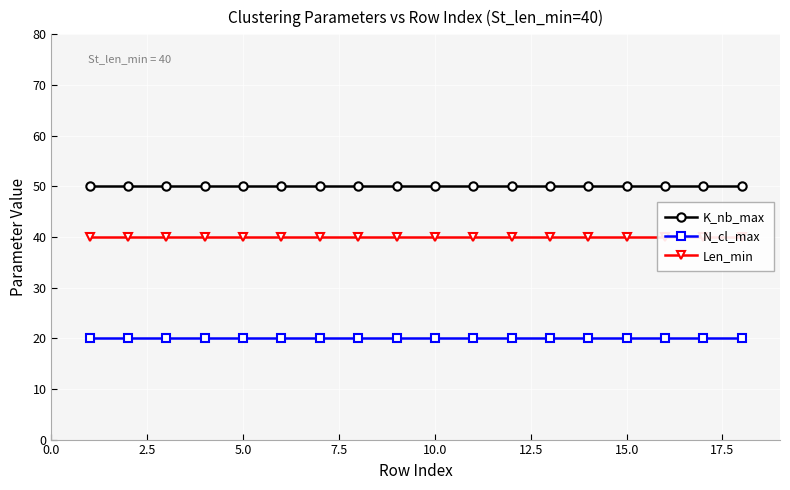

What is the smallest value displayed?

20